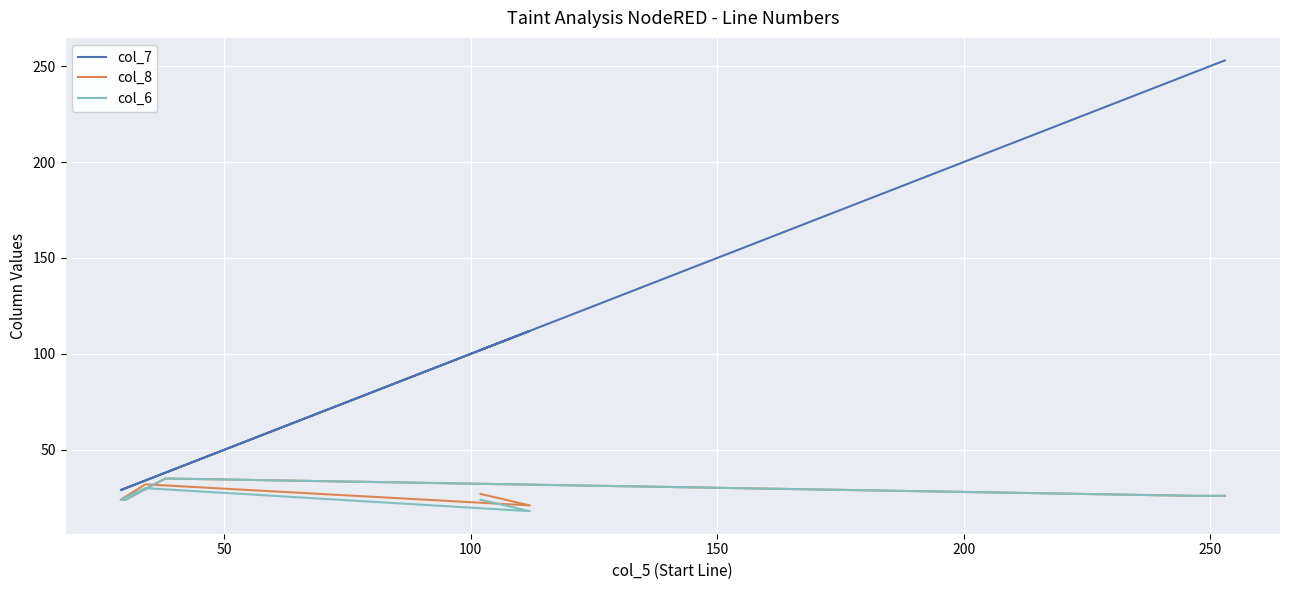

True or false: col_8 has more than 0 interior local peaks.

True